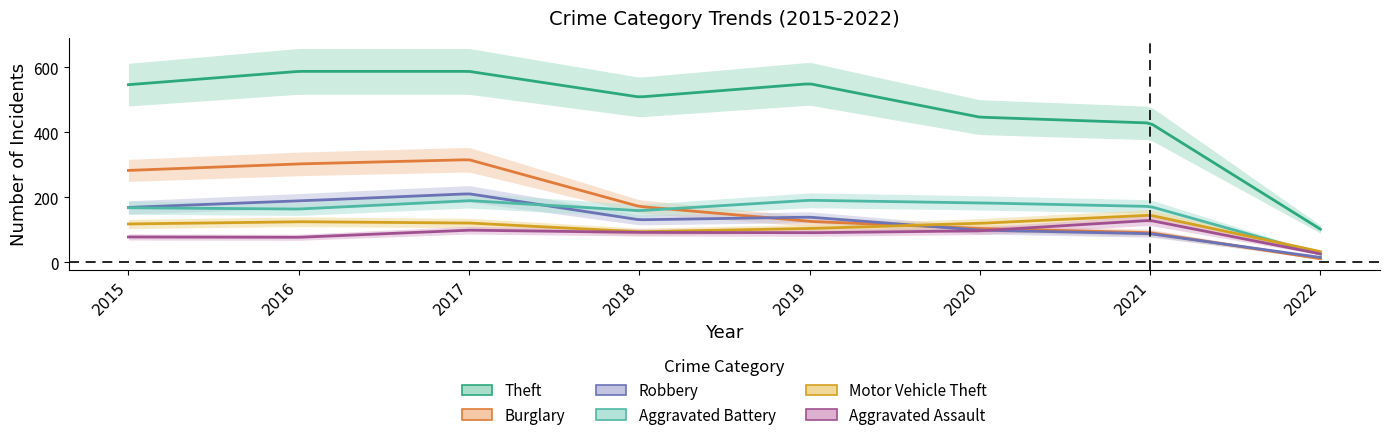

What is the average value of the Aggravated Assault series?

86